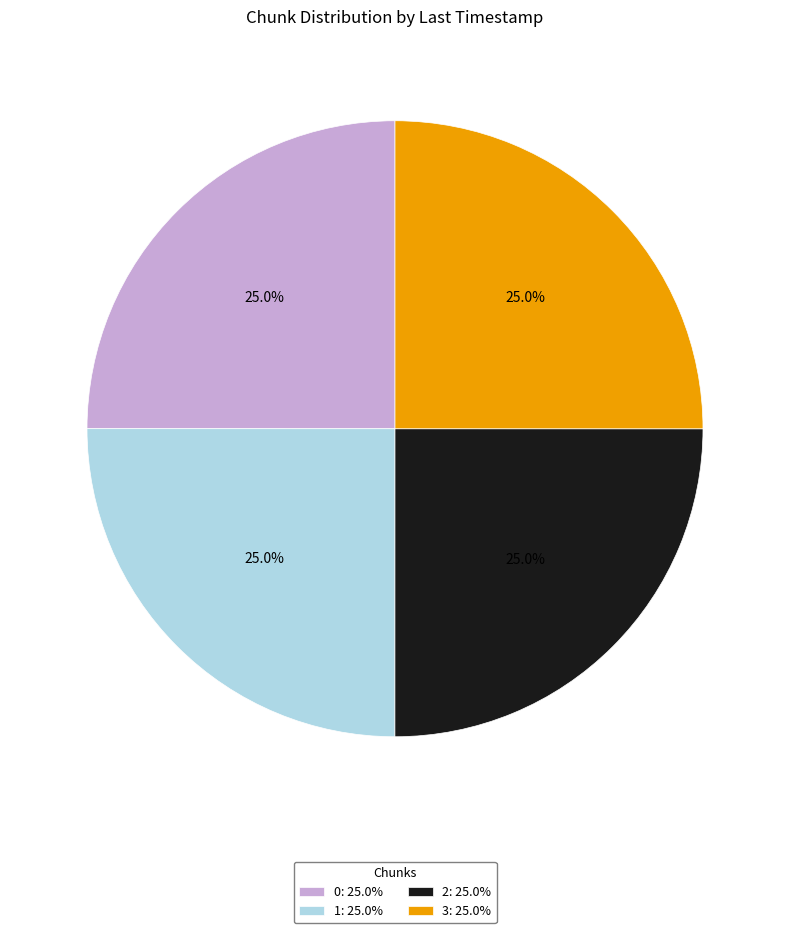

Count the number of slices in the pie.

4